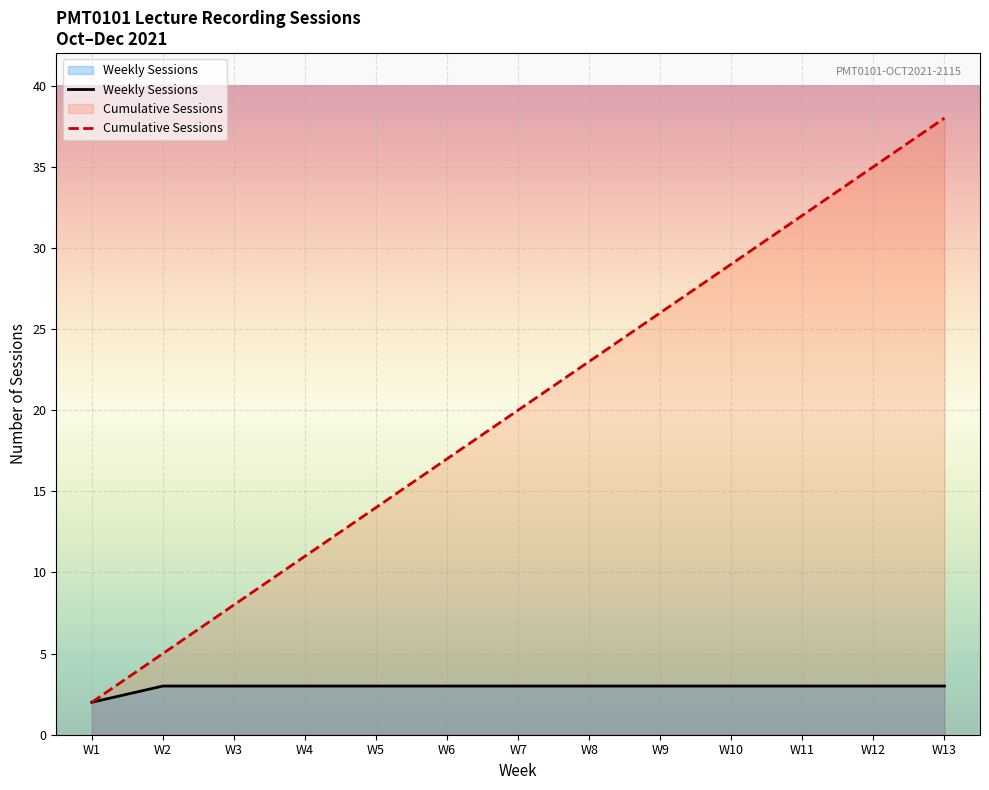

At which category is the sum across all series the highest?

W13